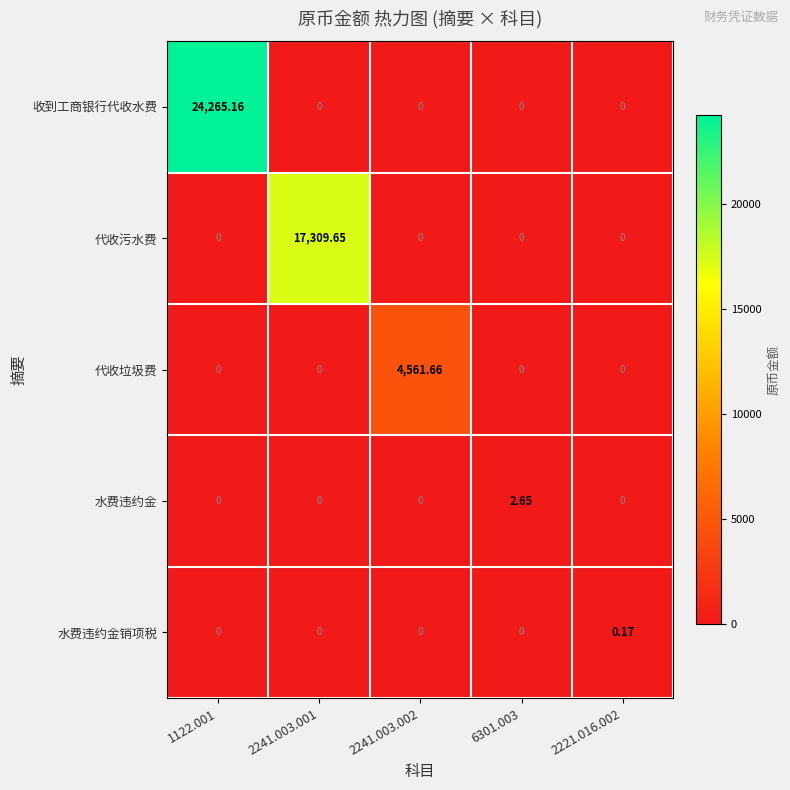

What is the difference between the highest and lowest values at 2241.003.001?

17309.7